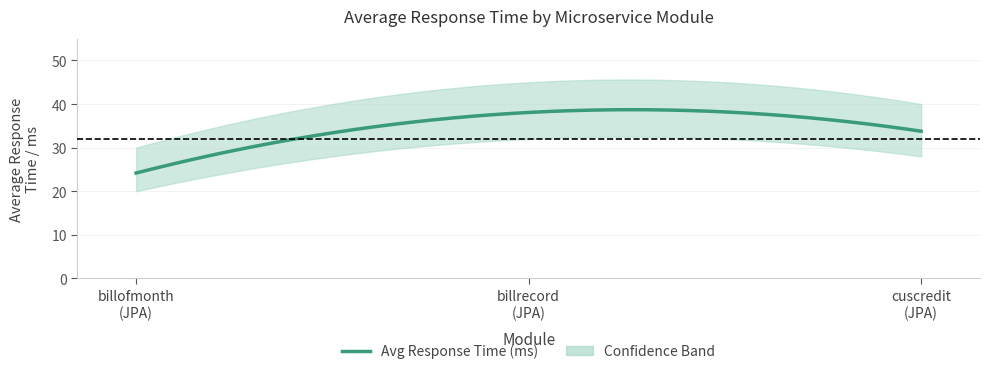

Is it true that the value at 3 is 33.8?

True